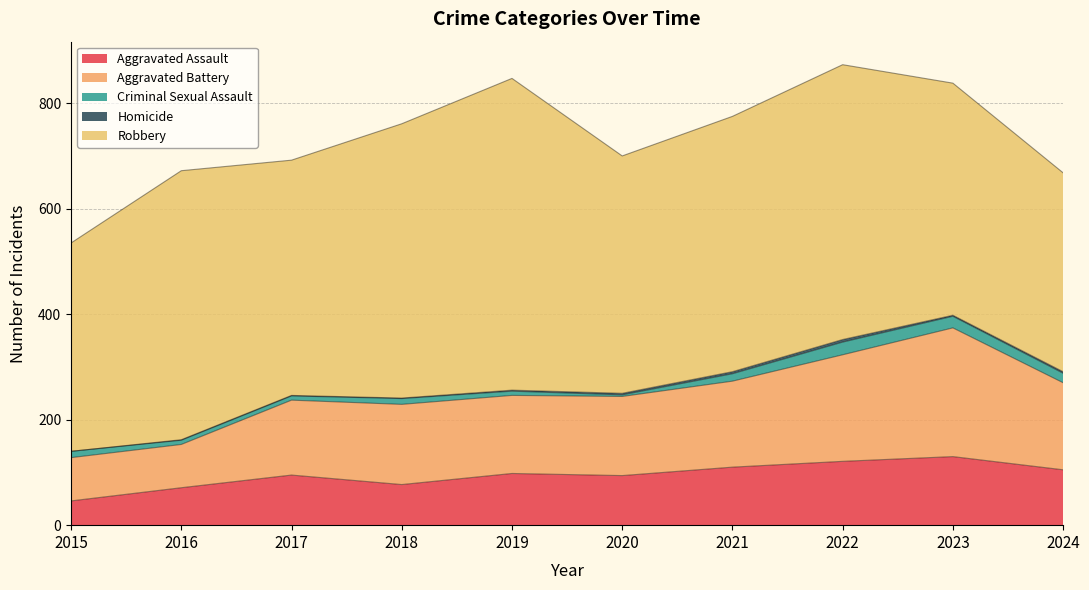

Reading left to right, list all the values displayed in this chart.

Aggravated Assault: 2015=46	2016=71	2017=95	2018=77	2019=98	2020=94	2021=110	2022=121	2023=130	2024=105
Aggravated Battery: 2015=82	2016=82	2017=142	2018=152	2019=148	2020=150	2021=163	2022=202	2023=244	2024=165
Criminal Sexual Assault: 2015=12	2016=8	2017=8	2018=11	2019=8	2020=3	2021=14	2022=24	2023=22	2024=18
Homicide: 2015=0	2016=1	2017=1	2018=1	2019=2	2020=3	2021=4	2022=5	2023=2	2024=3
Robbery: 2015=395	2016=510	2017=446	2018=520	2019=591	2020=450	2021=484	2022=521	2023=440	2024=377